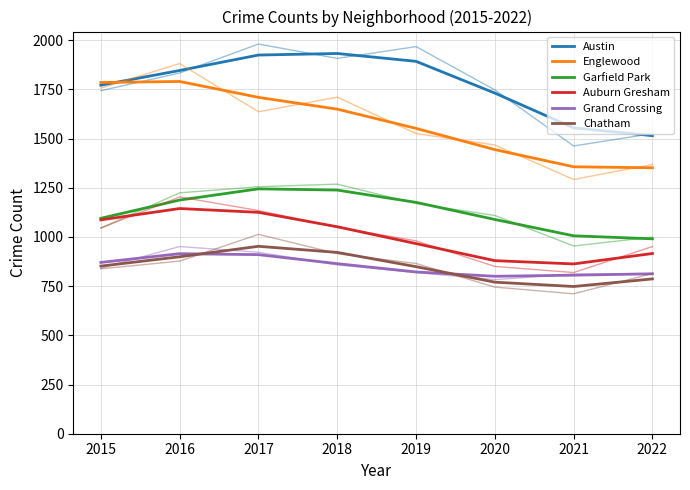

Is the value of Chatham at 2022 greater than the value of Englewood at 2015?

No